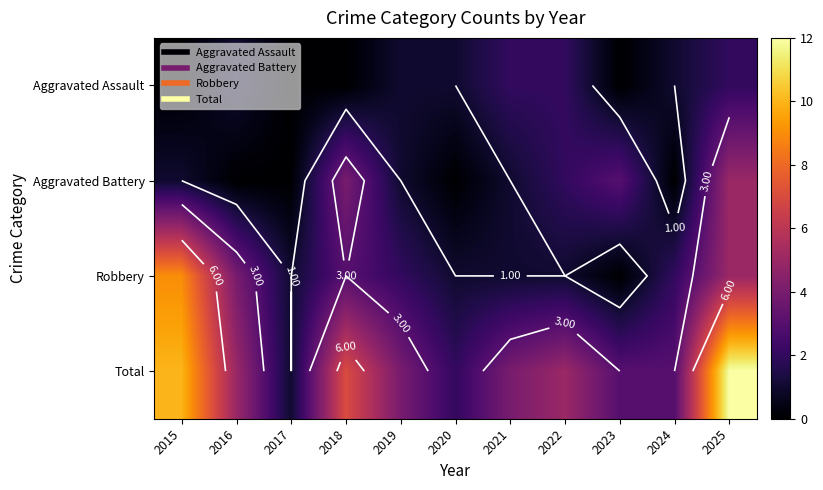

Rank the series by their maximum value, from lowest to highest.

Aggravated Assault, Aggravated Battery, Robbery, Total